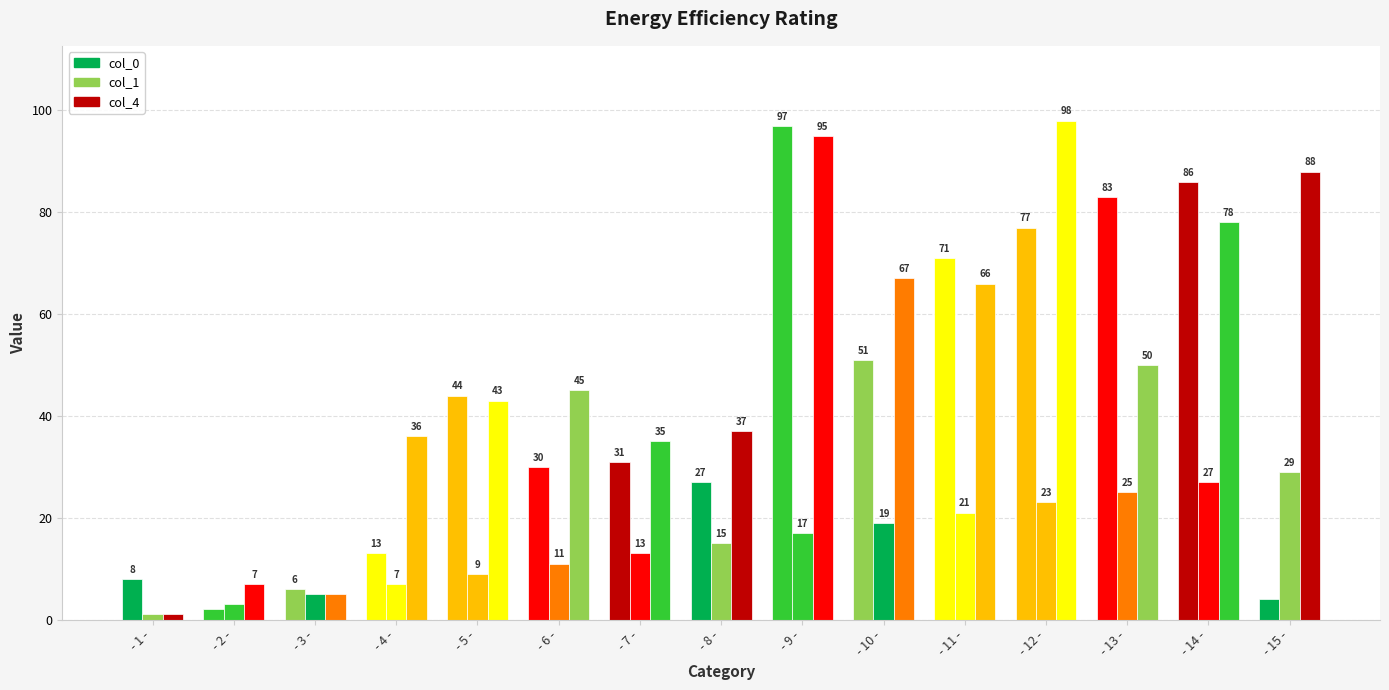

How many data points does each series have?

15